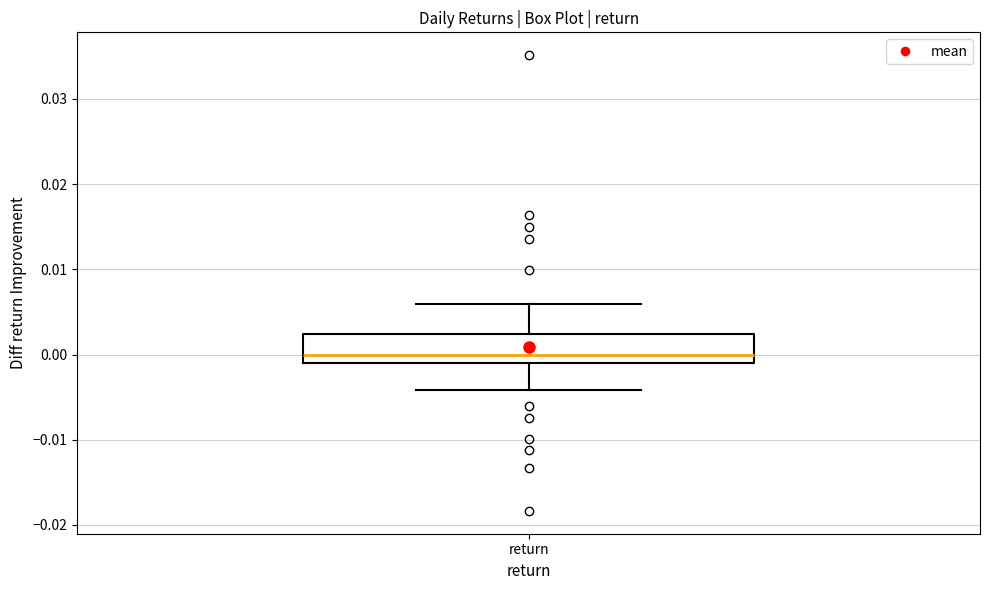

Transcribe this box plot: give where the median line is, the range the box spans, and where the two whiskers end, as read against the y-axis. The values are not printed on the chart, so give them approximately, as read against the axis.

median 0.000, box -0.001 to 0.002, whiskers -0.004 to 0.006